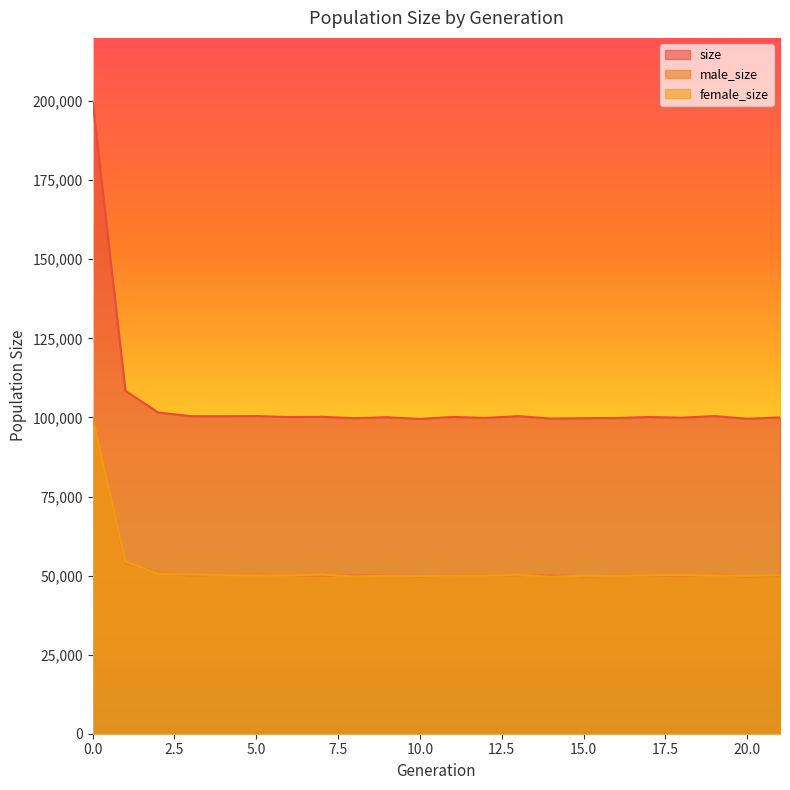

In male_size, how many points are lower than both neighbors (excluding endpoints)?

7